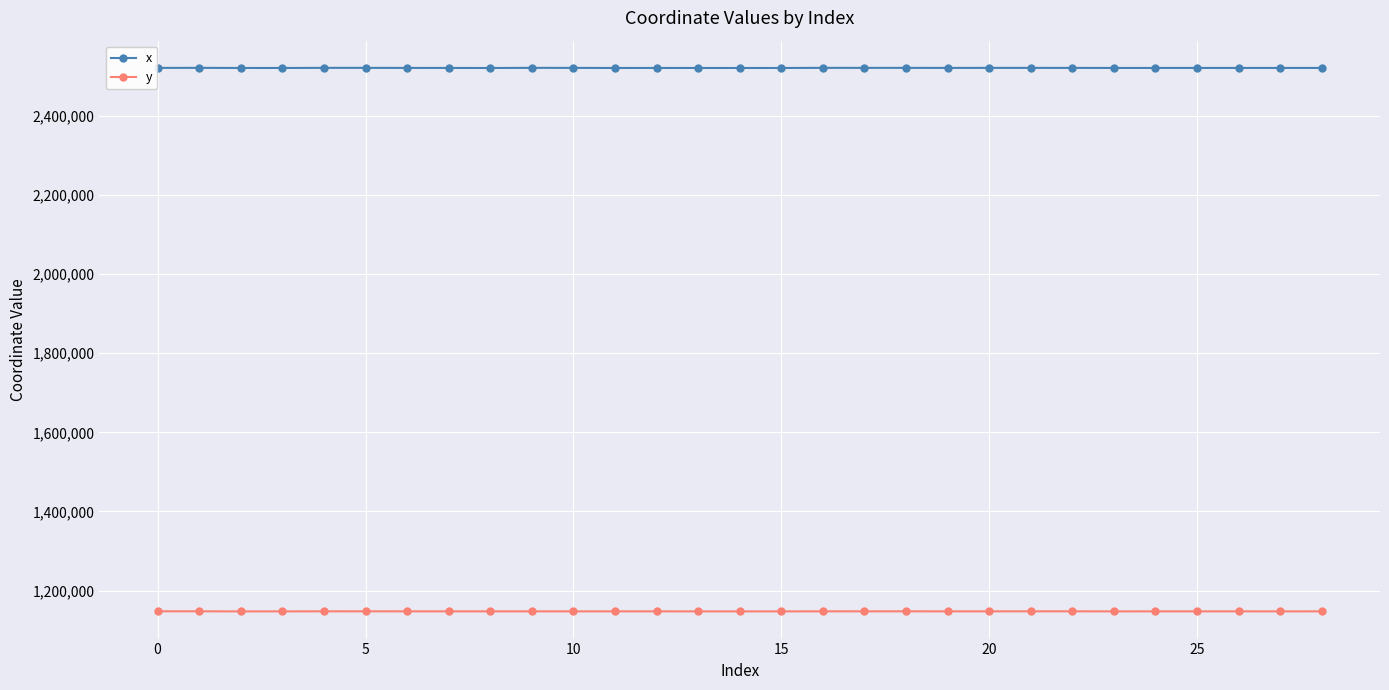

At how many categories does at least one series exceed 2009233?

29